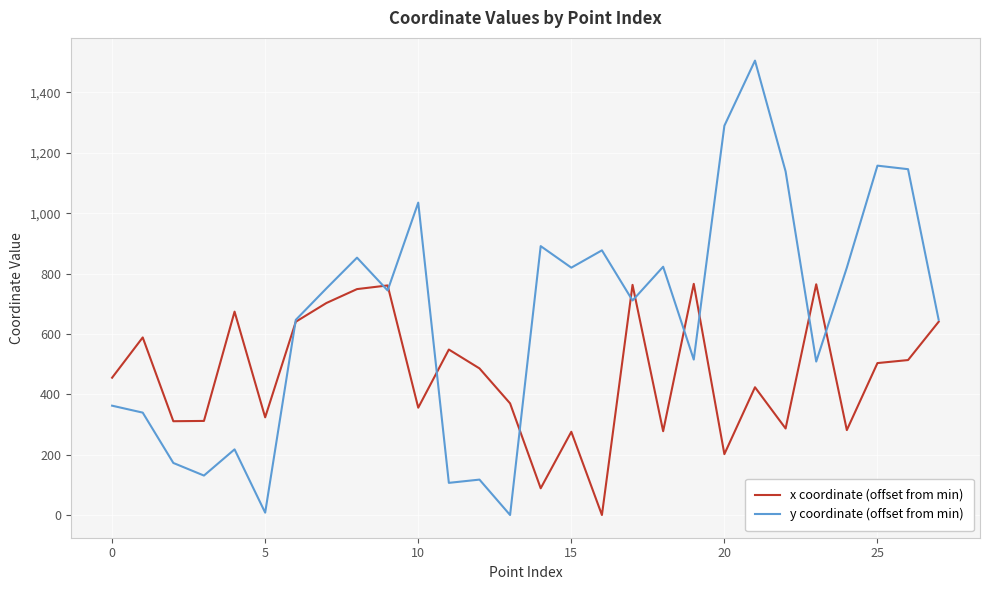

List the series in order of their overall mean, lowest first.

x coordinate (offset from min), y coordinate (offset from min)